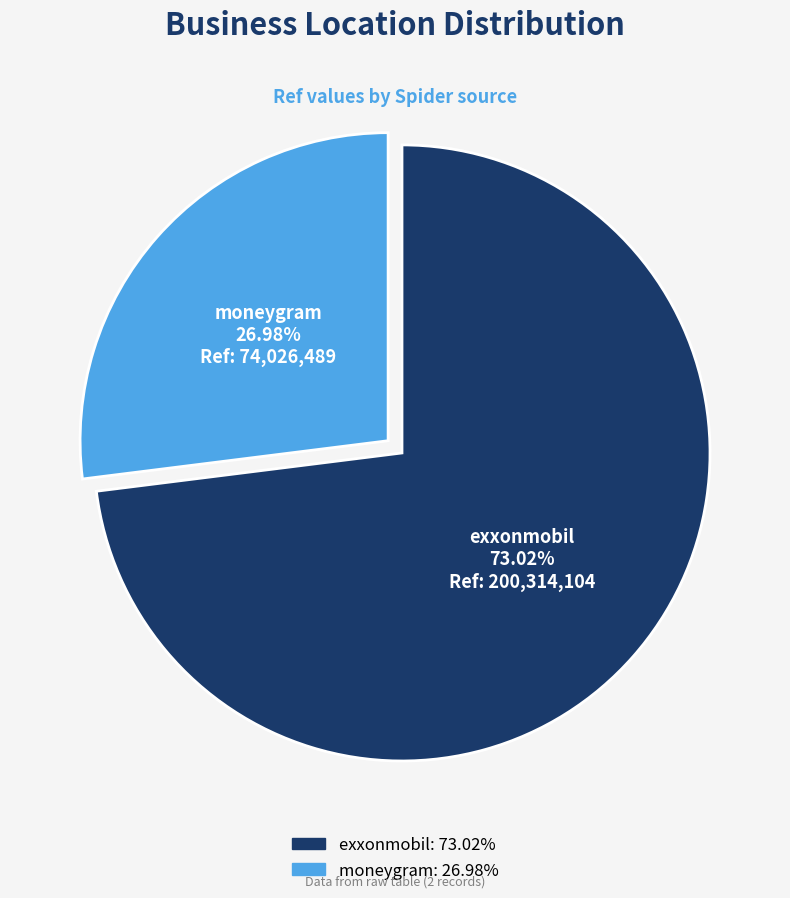

To the nearest percent, what is the average slice percentage?

50%